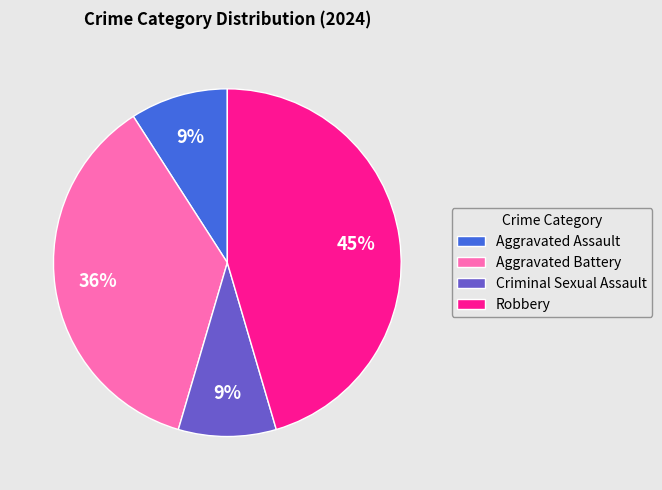

Is there any slice that represents more than half of the pie?

No